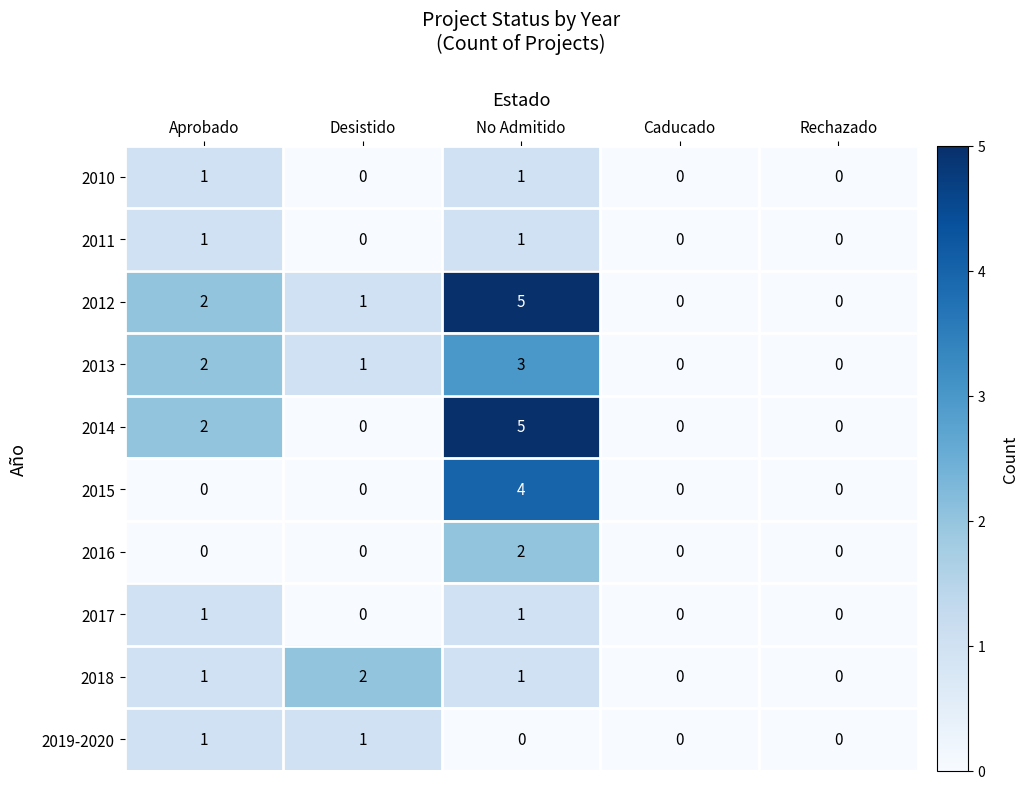

What is the sum of all 2018 values?

4